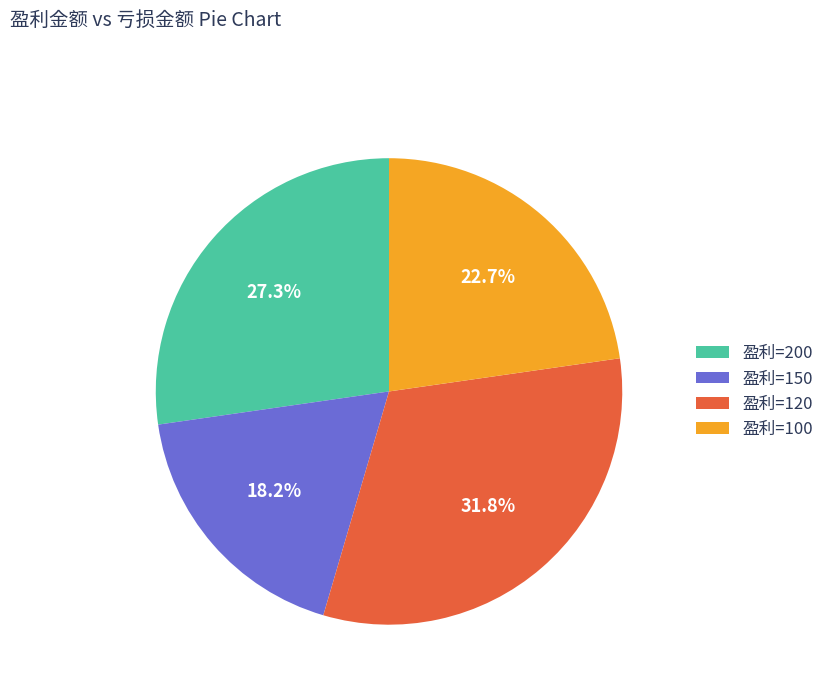

What is the smallest slice in the pie chart?

盈利=150